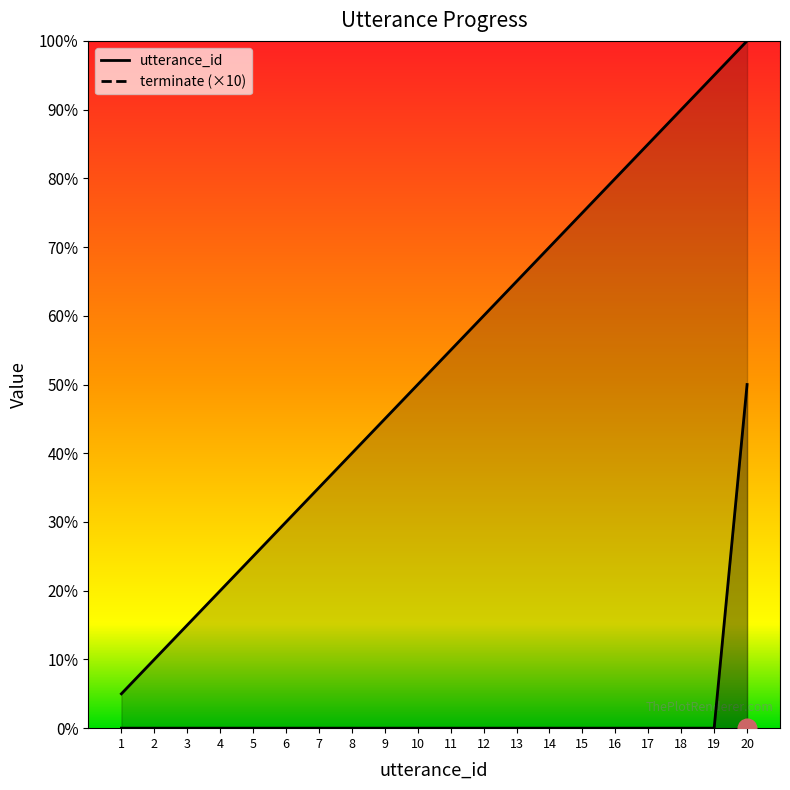

Which series reaches the minimum Y coordinate?

terminate